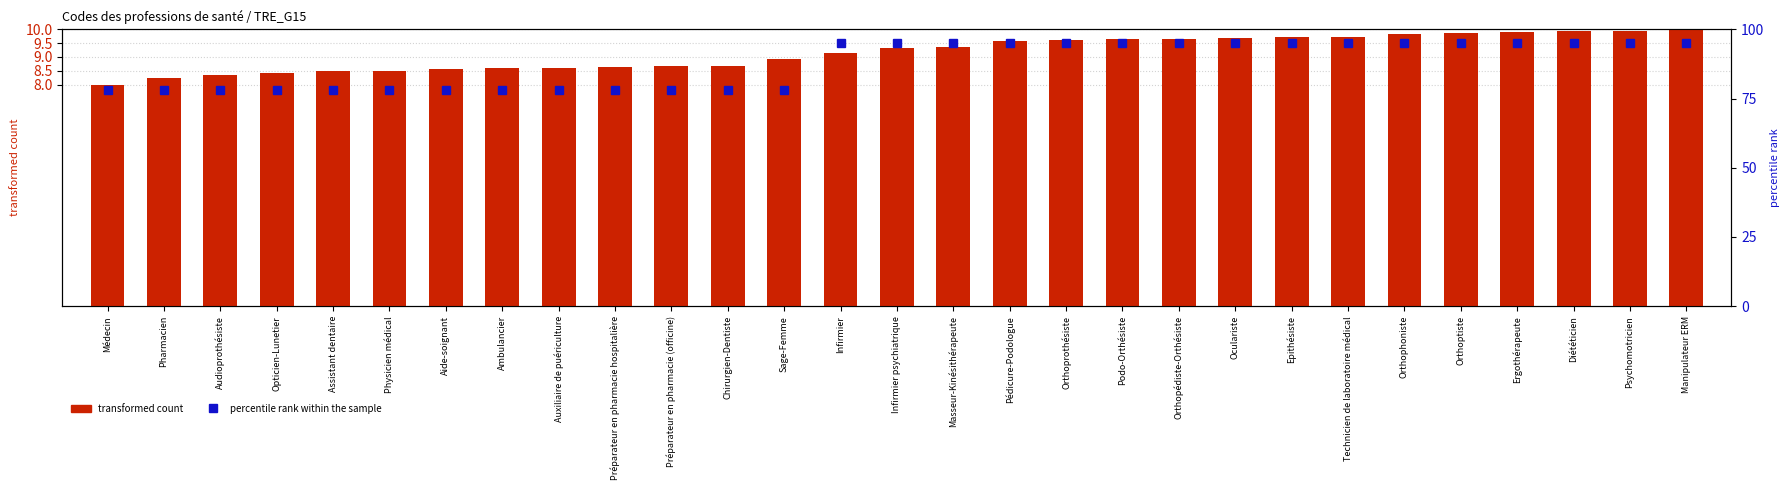

What value does the transformed count series have at Préparateur en pharmacie (officine)?

8.7